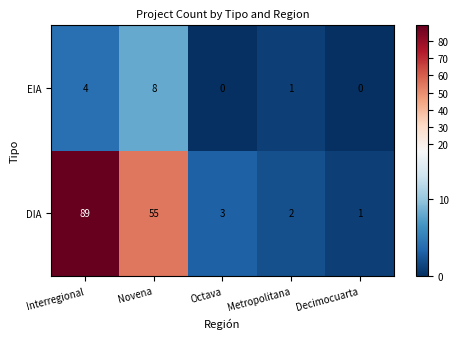

The EIA series shows 3 at Decimocuarta. True or false?

False